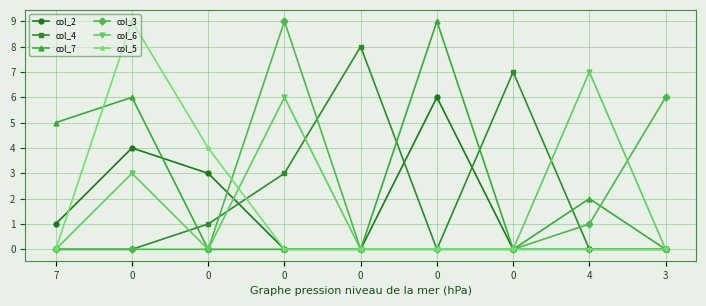

True or false: col_2 has more than 1 interior local peaks.

True